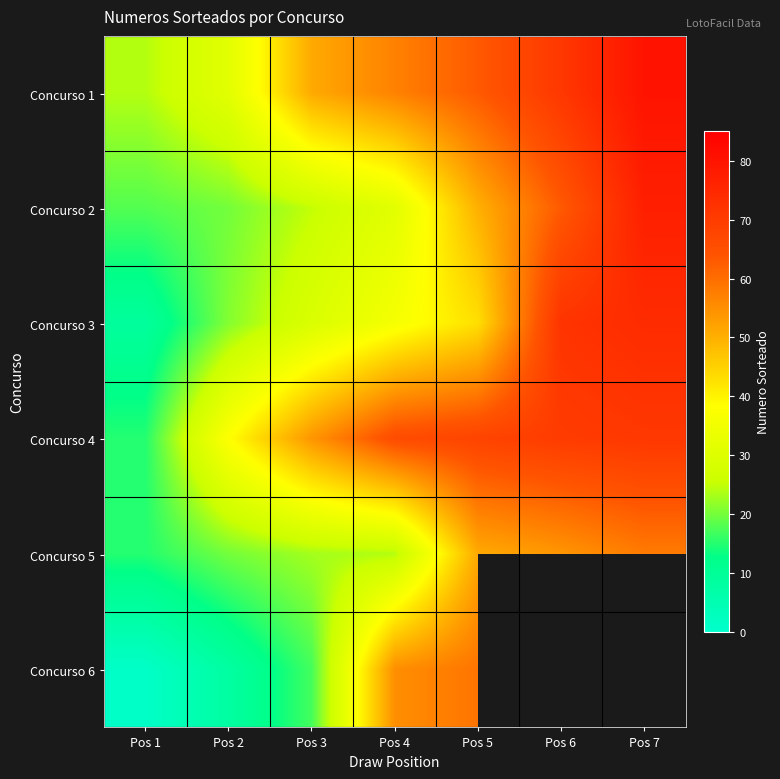

What is the average value of the Concurso 3 series?

40.6